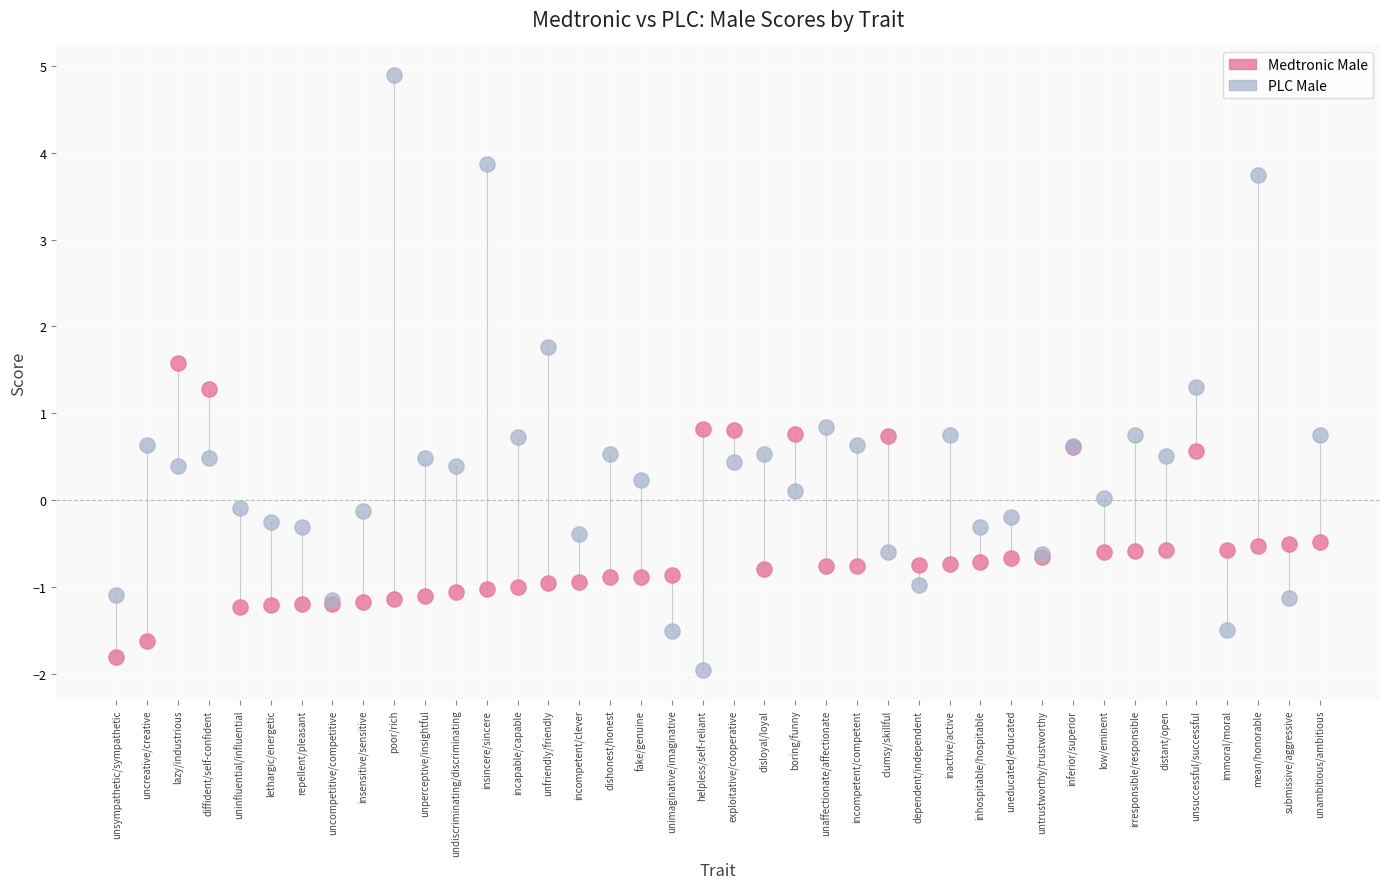

Which series reaches the maximum Y coordinate?

PLC Male